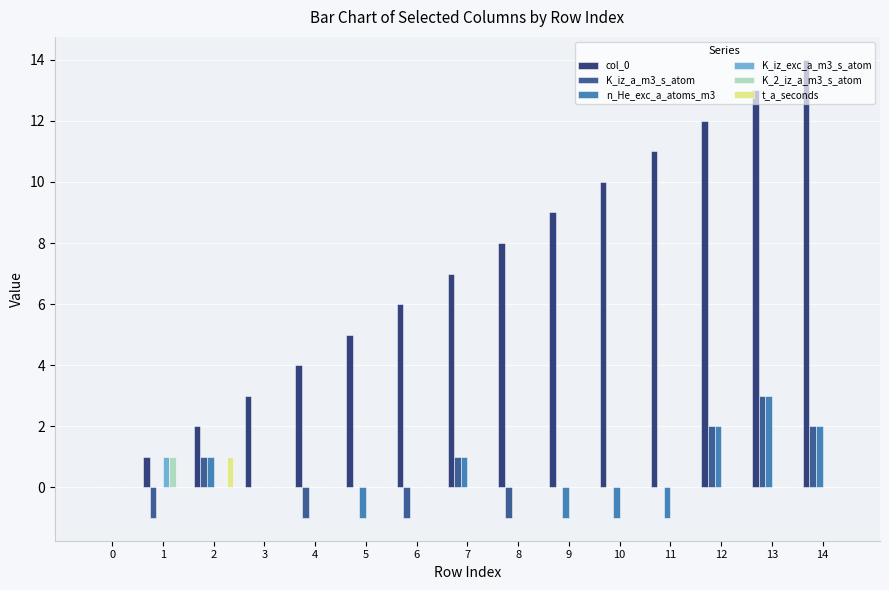

Are the bars grouped side by side (vs. stacked)?

Yes